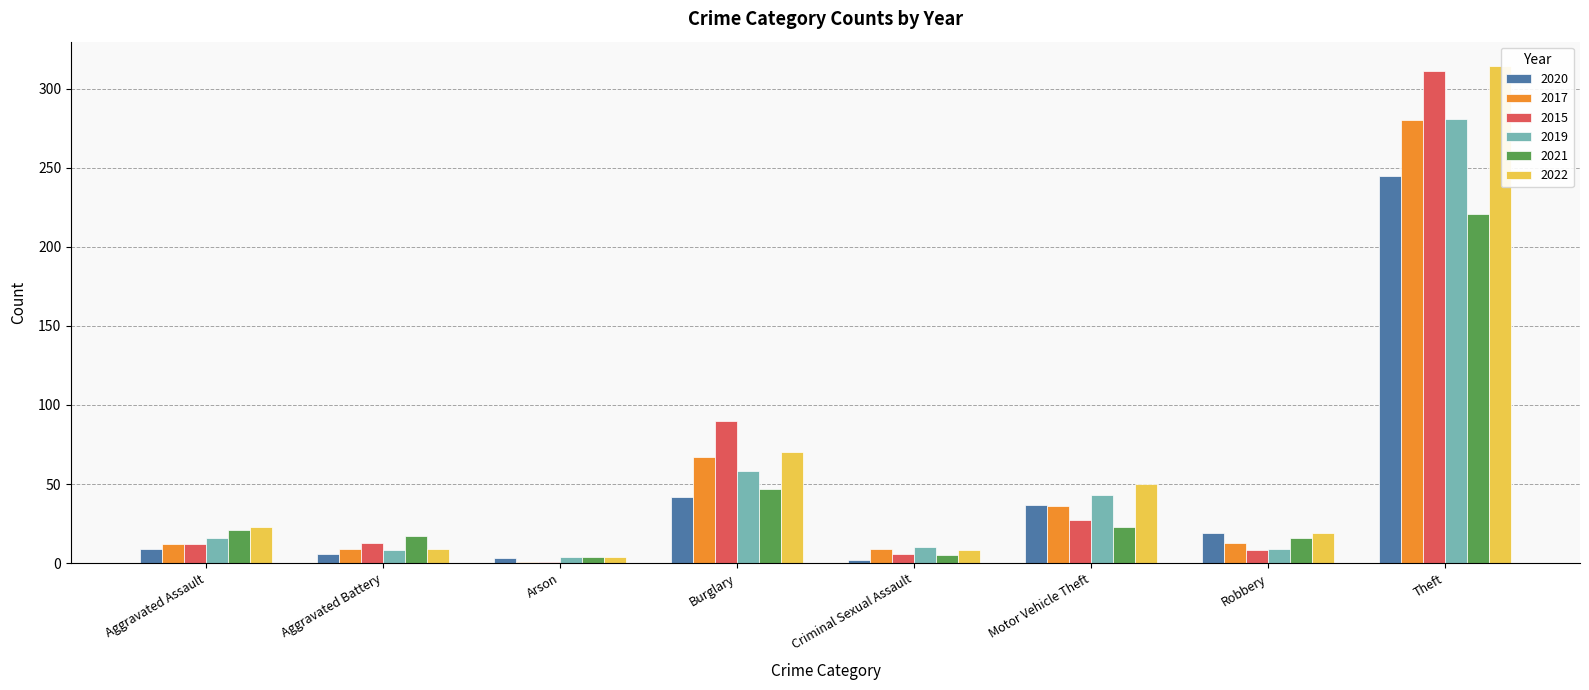

Is it true that 2020 equals 19 at Motor Vehicle Theft?

False